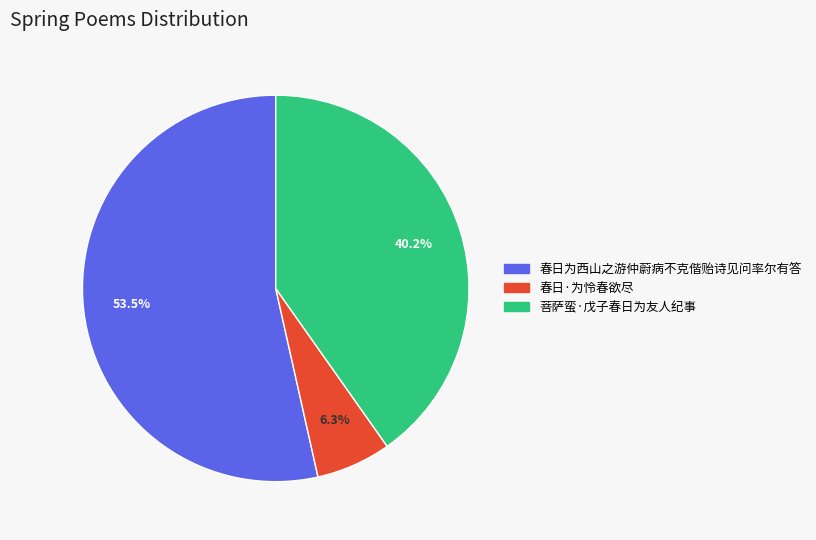

What is the total percentage of 春日·为怜春欲尽 and 春日为西山之游仲蔚病不克偕贻诗见问率尔有答?

59.8%